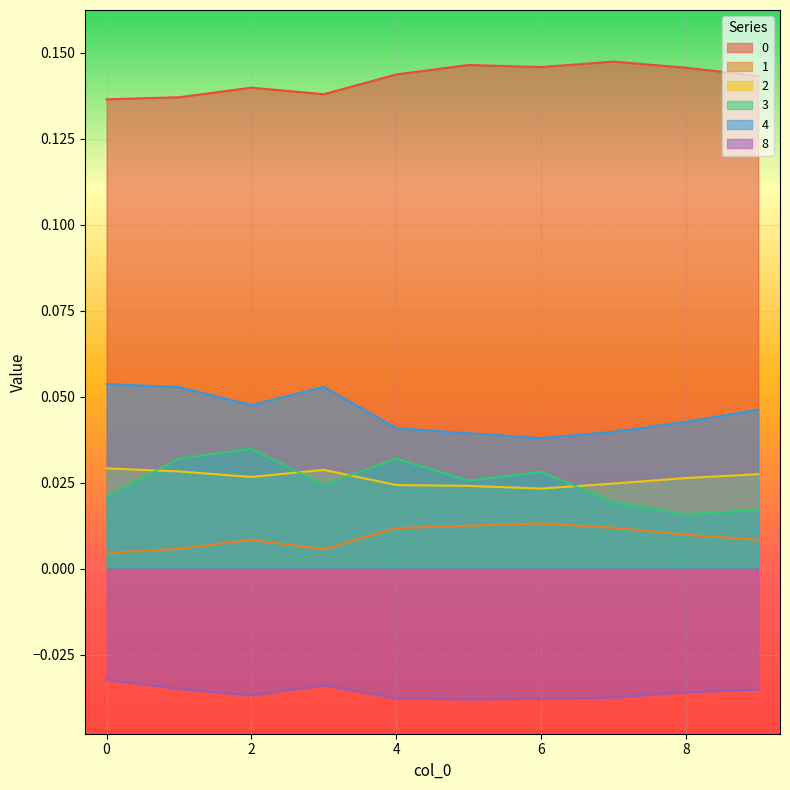

Which category has the highest value across all series?

7